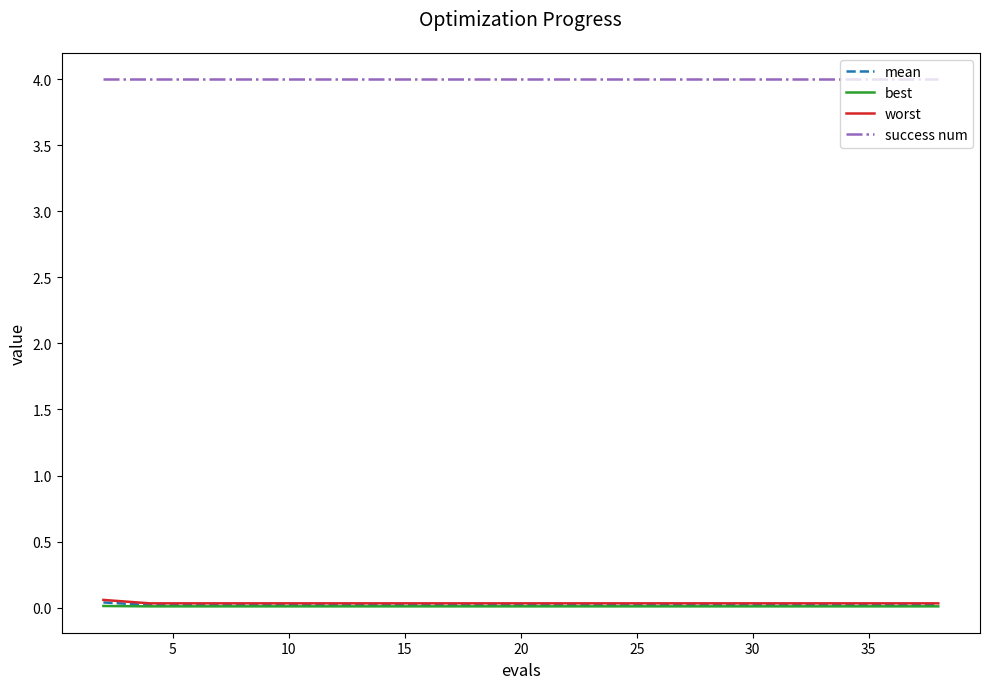

Which series has the largest total across all categories?

success num